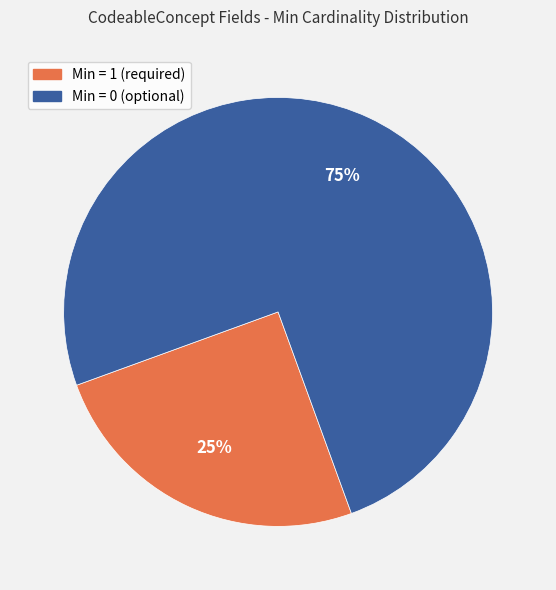

How many slices are in this pie chart?

2